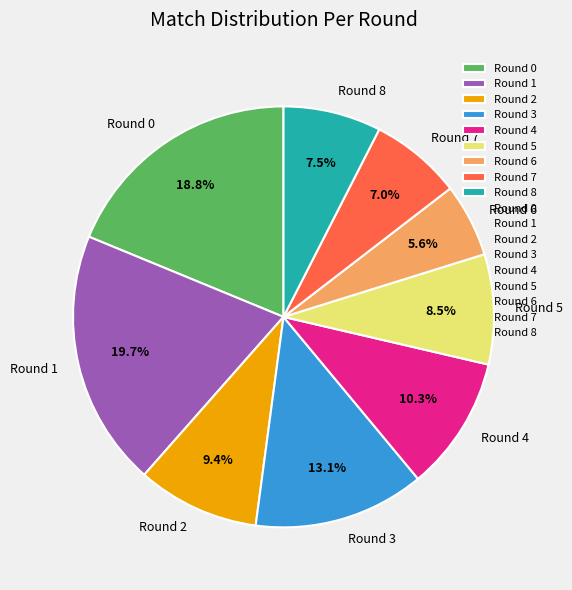

What is the total percentage of Round 5 and Round 8?

16.0%